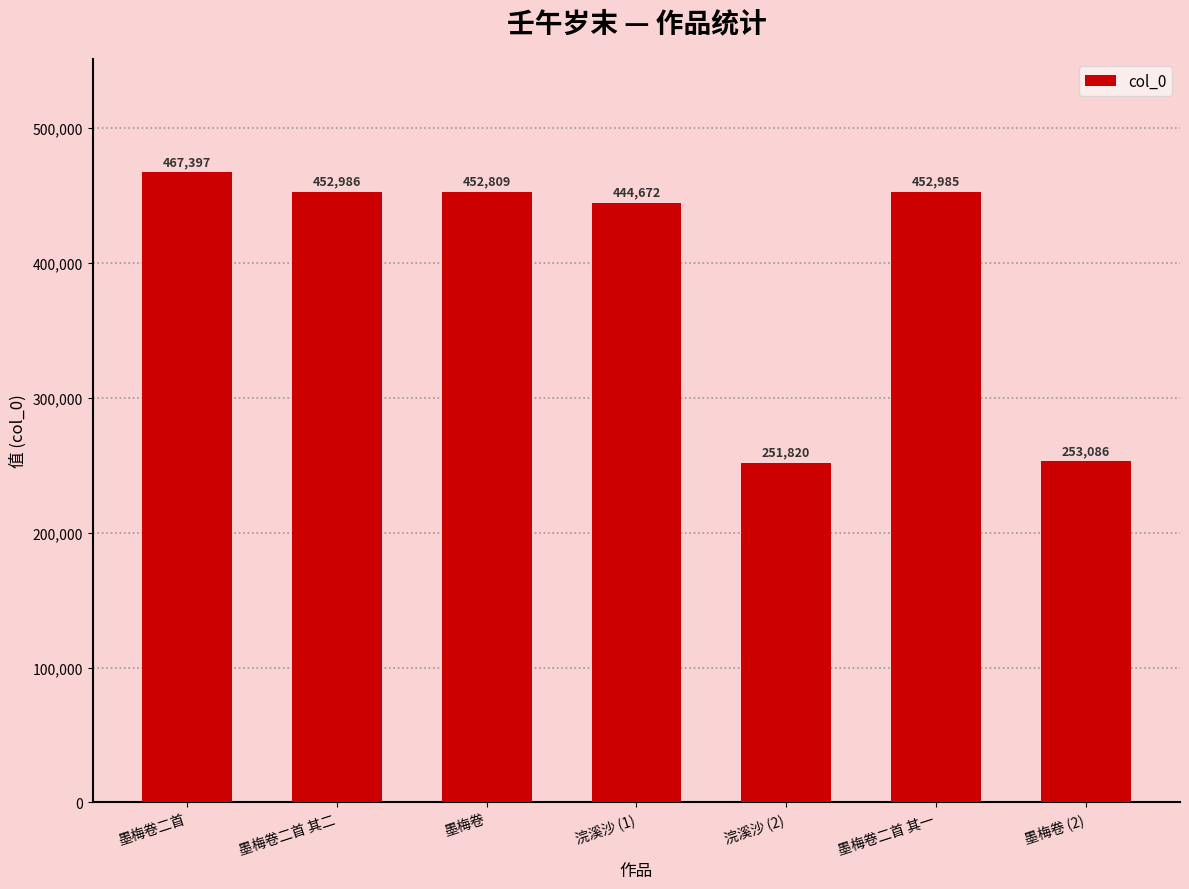

Approximately how many times larger is the value at 墨梅卷 compared to 墨梅卷二首?

1.0